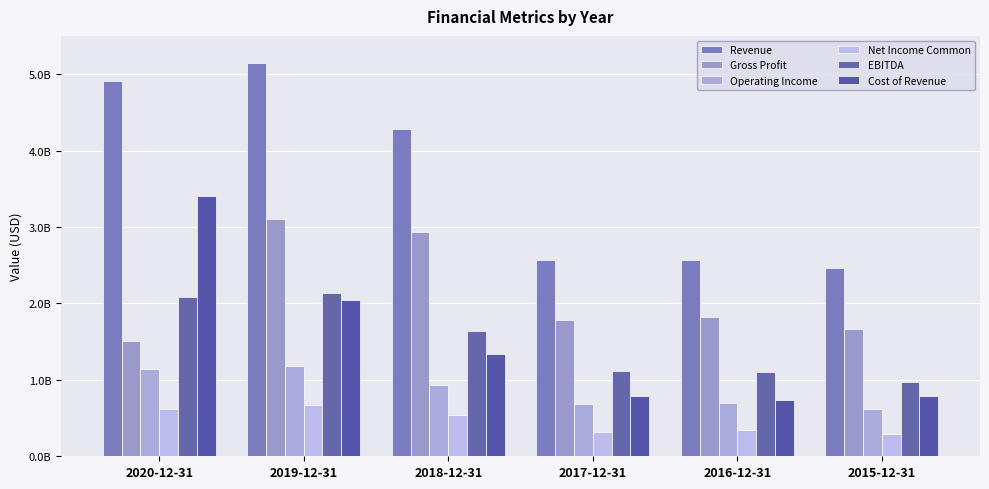

Which series has the largest total across all categories?

Revenue